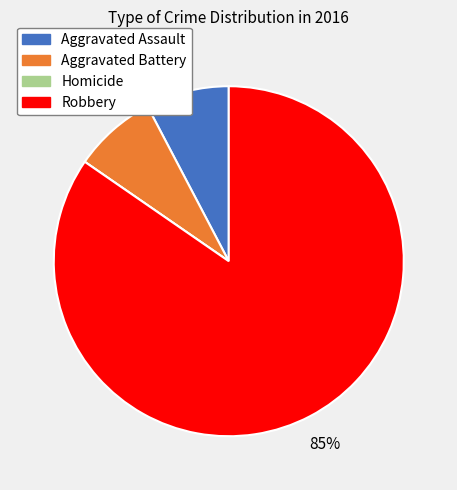

The Aggravated Battery slice represents 8% of the pie. True or false?

True